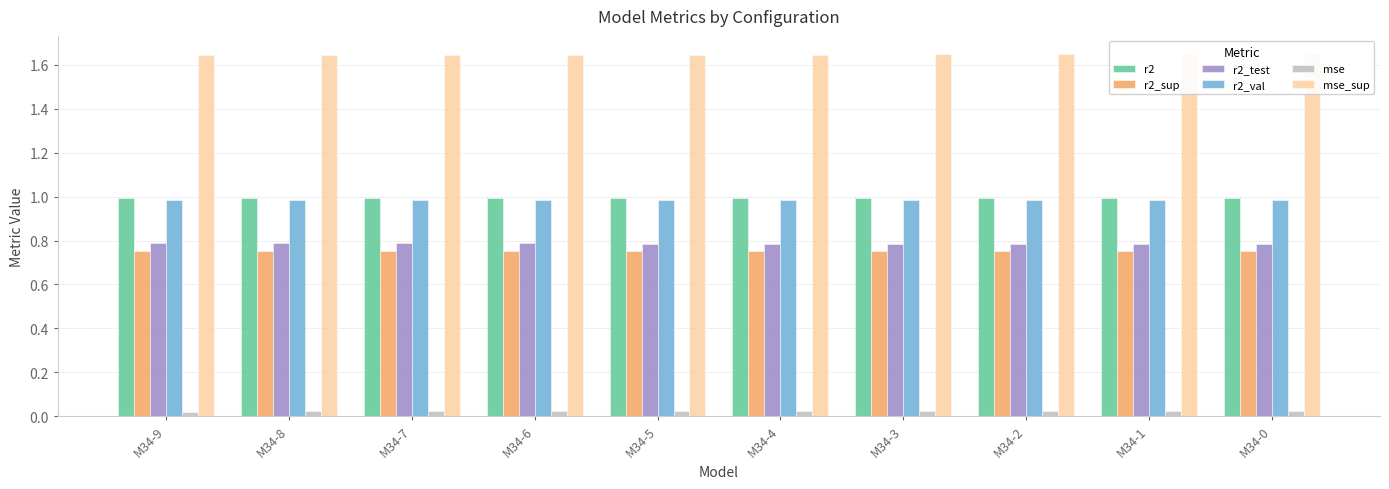

How many bars are there in total?

60